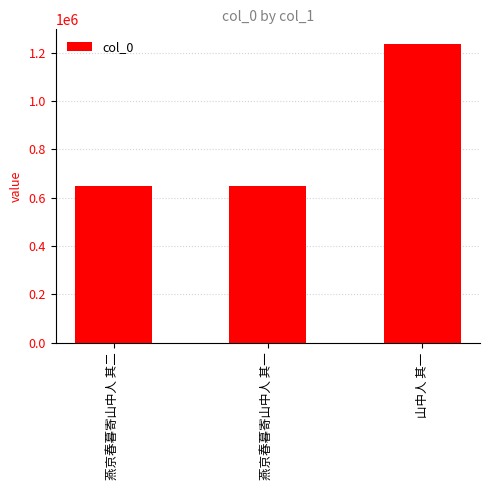

What position from the right is 燕京春暮寄山中人 其一?

2